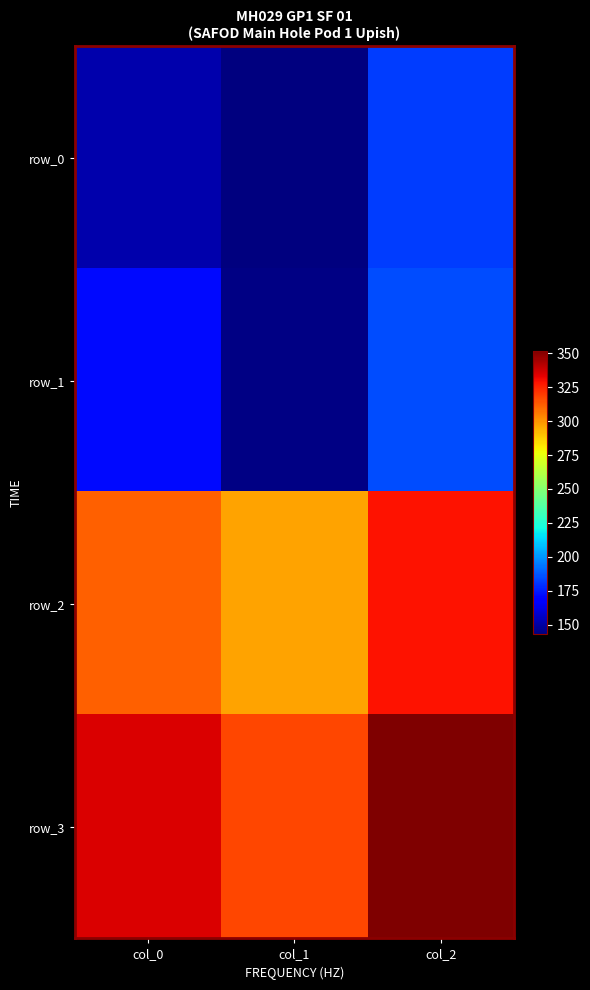

At how many categories does at least one series exceed 231?

3